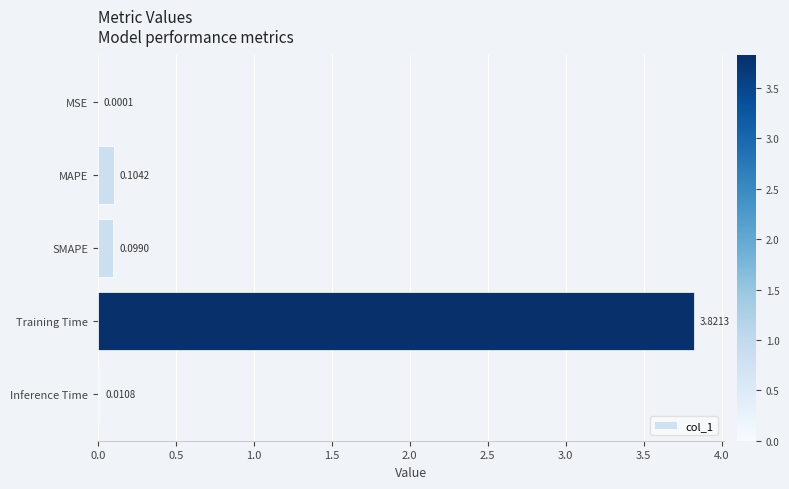

What is the average value?

0.8